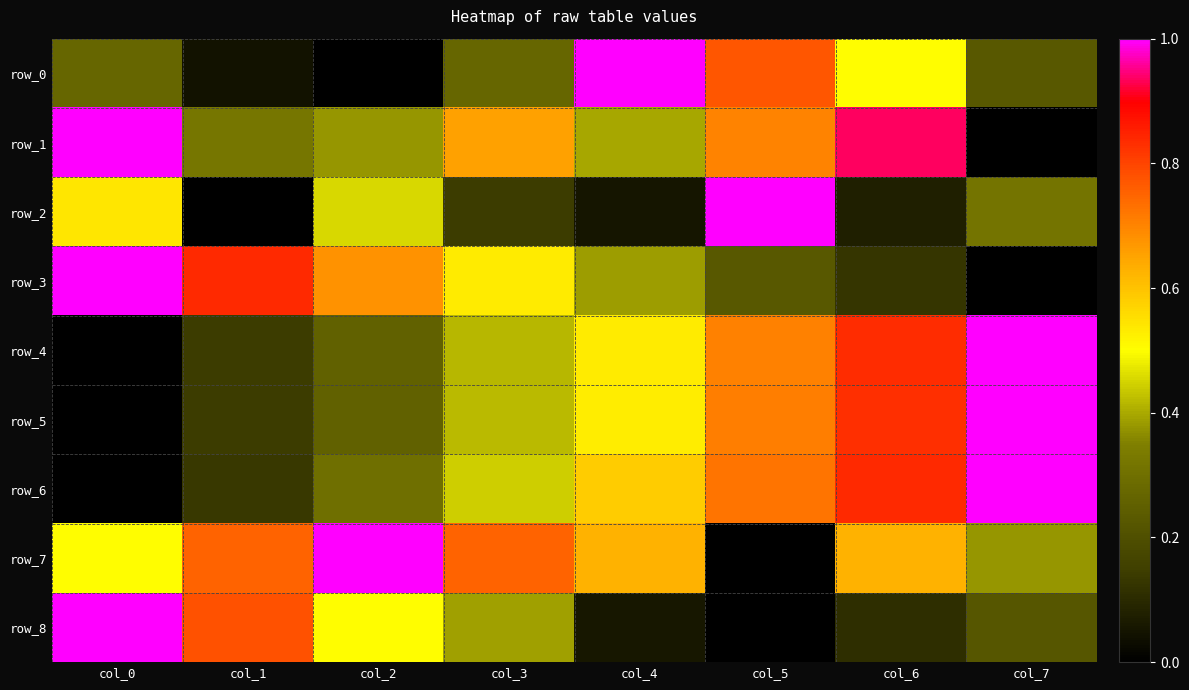

Which category has the lowest value in the row_7 series?

col_5